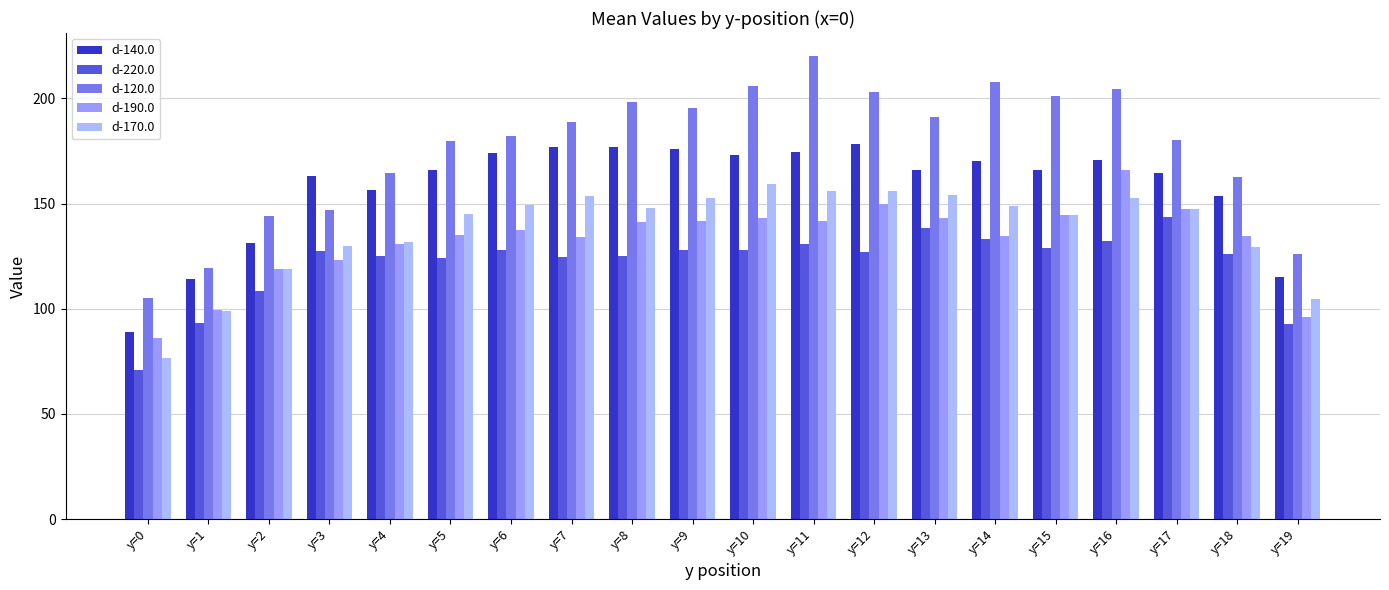

Reading left to right, list all the values displayed in this chart.

d-140.0: 89.2	114.3	131.0	163.0	156.2	165.8	174.1	176.9	177.1	176.1	173.0	174.7	178.5	165.9	170.1	165.9	170.7	164.4	153.4	114.9
d-220.0: 70.9	93.2	108.3	127.4	125.3	123.9	127.9	124.7	125.1	128.0	128.0	130.8	127.1	138.5	133.0	129.1	132.1	143.6	125.8	92.6
d-120.0: 105.0	119.4	144.1	146.8	164.3	179.8	182.2	188.7	198.5	195.2	205.8	220.1	202.9	191.4	207.7	201.3	204.3	180.1	162.6	126.0
d-190.0: 86.3	99.5	118.8	123.0	130.6	135.1	137.4	133.9	141.2	141.6	143.1	141.5	150.0	143.3	134.4	144.5	165.8	147.5	134.3	96.2
d-170.0: 76.5	99.1	118.8	129.8	131.9	145.2	149.1	153.6	148.0	152.8	159.1	156.0	155.9	153.9	149.0	144.6	152.6	147.2	129.5	104.5